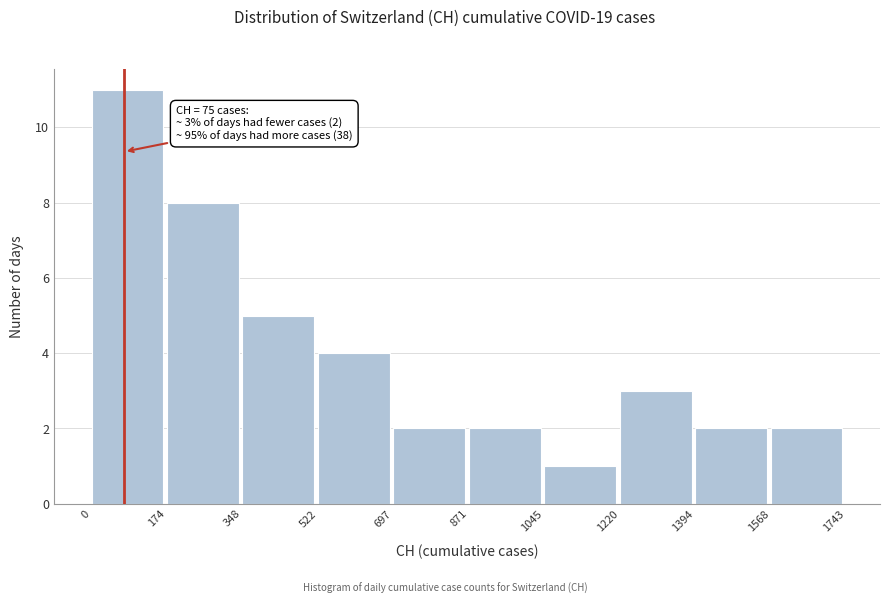

Over which range of the x-axis is the bar tallest?

0 to 174